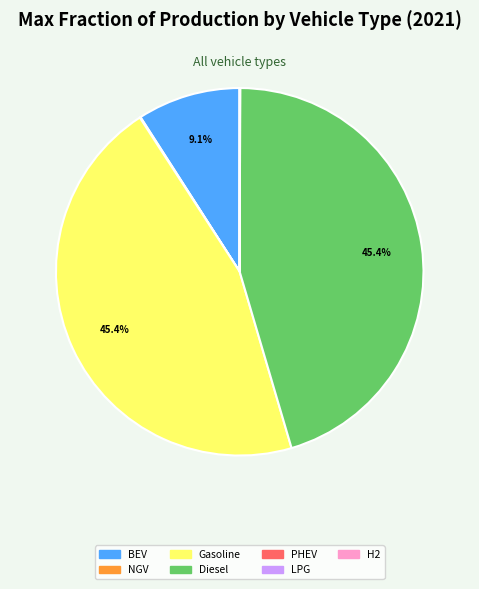

Is there any slice that represents more than half of the pie?

No